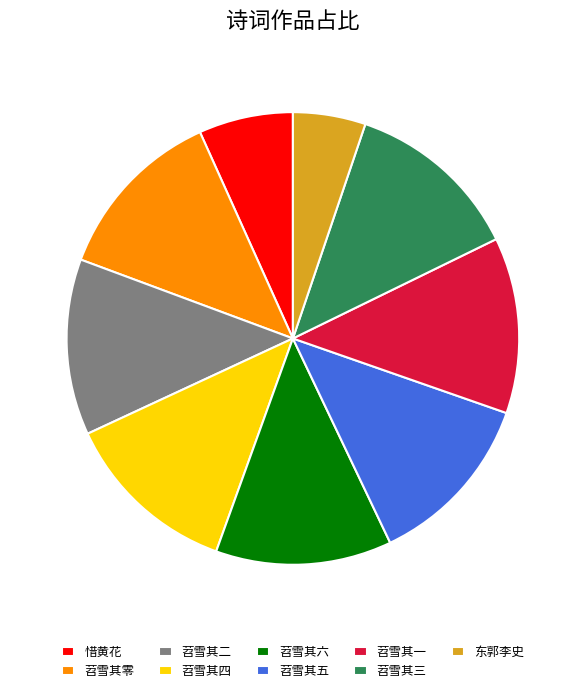

Combined, do 苕雪其四 and 苕雪其五 account for over 50%?

No